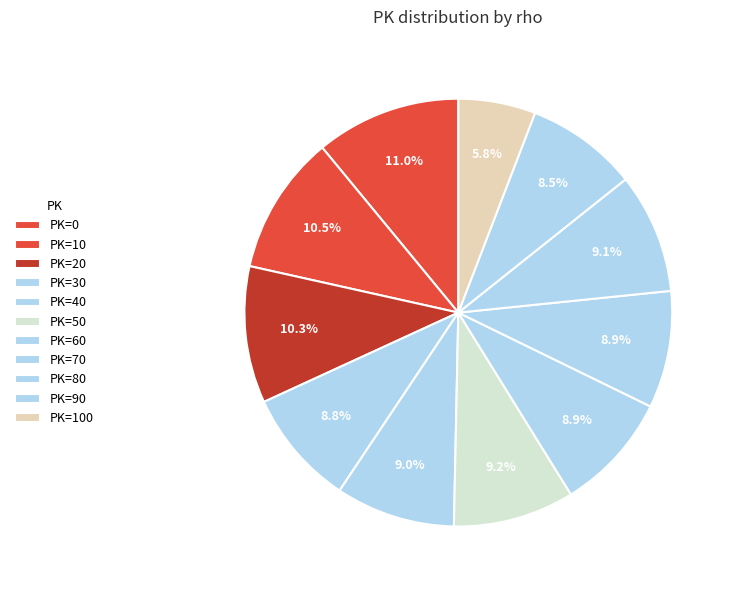

How many segments does this pie chart have?

11